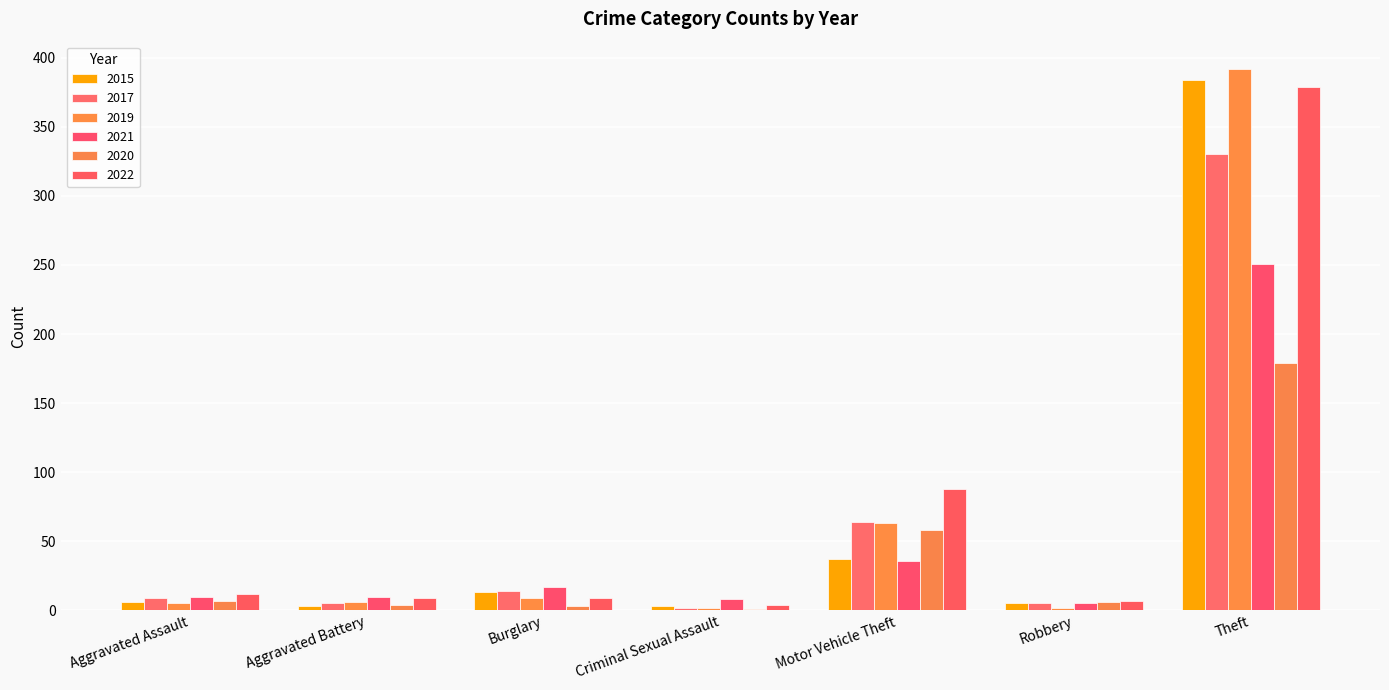

Are the bars horizontal?

No